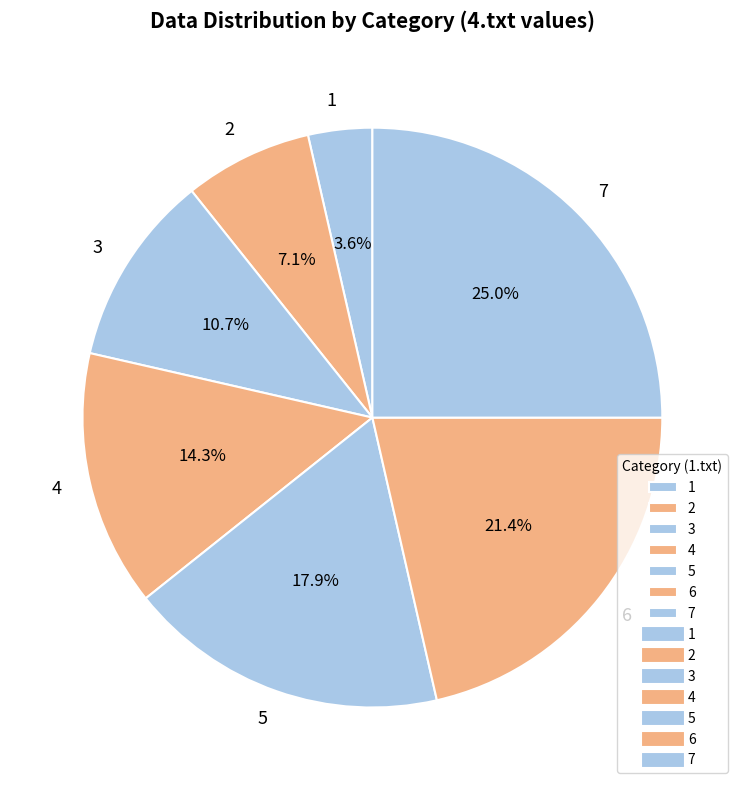

How many segments does this pie chart have?

7